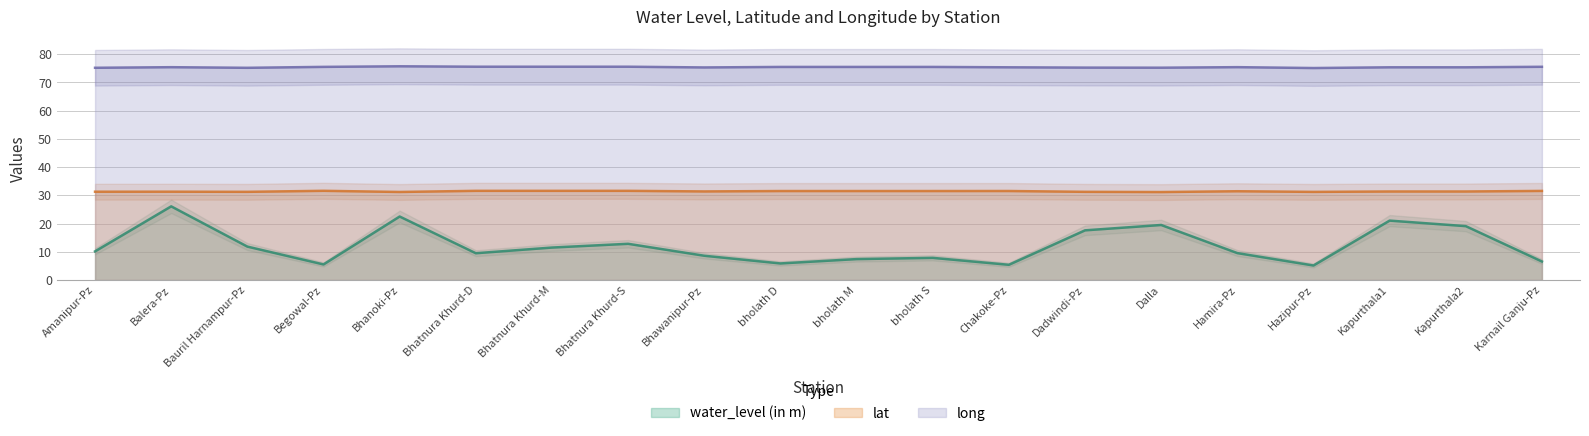

What is the difference between the maximum and minimum values in the lat series?

0.4